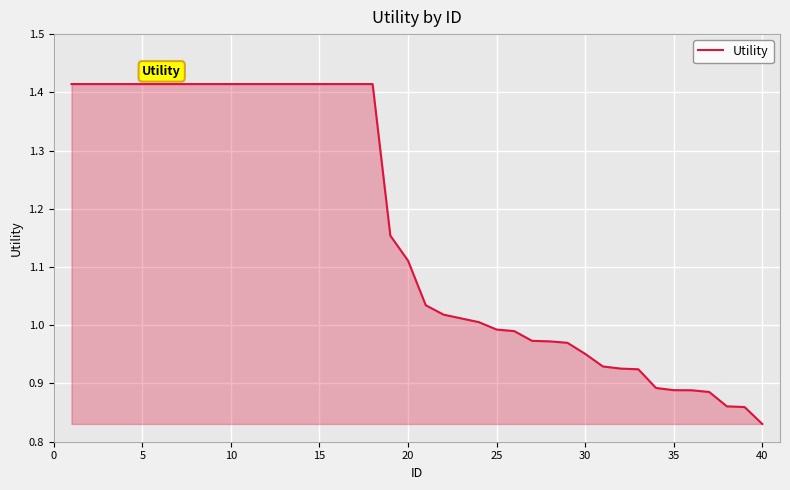

What is the difference between the maximum and minimum values?

0.6